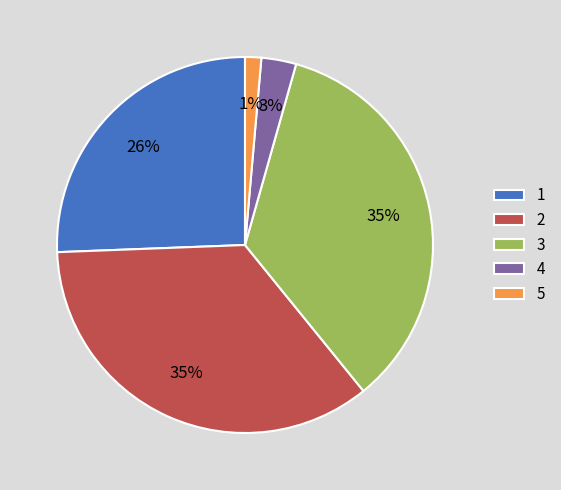

Is the sum of 4 and 1 greater than half?

No